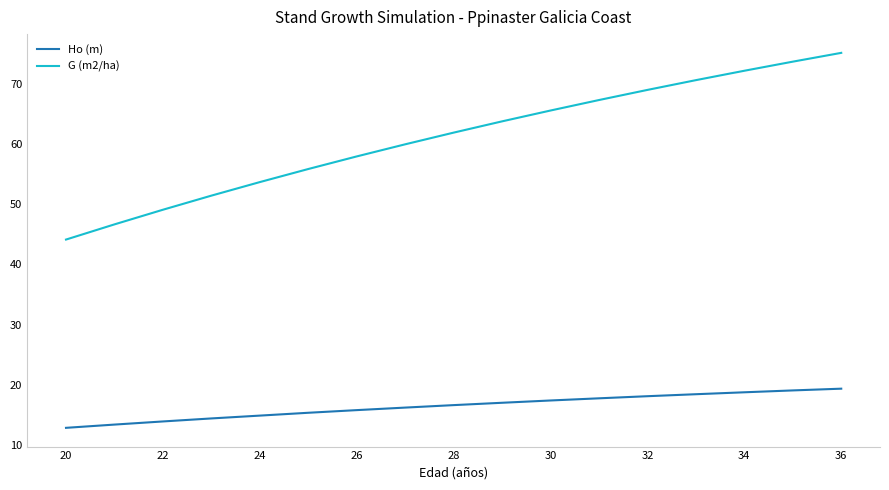

Which series has the largest range (max minus min)?

G (m2/ha)